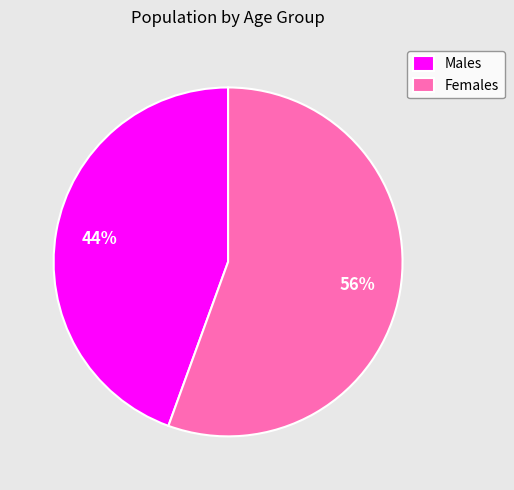

To the nearest percent, what is the average slice percentage?

50%